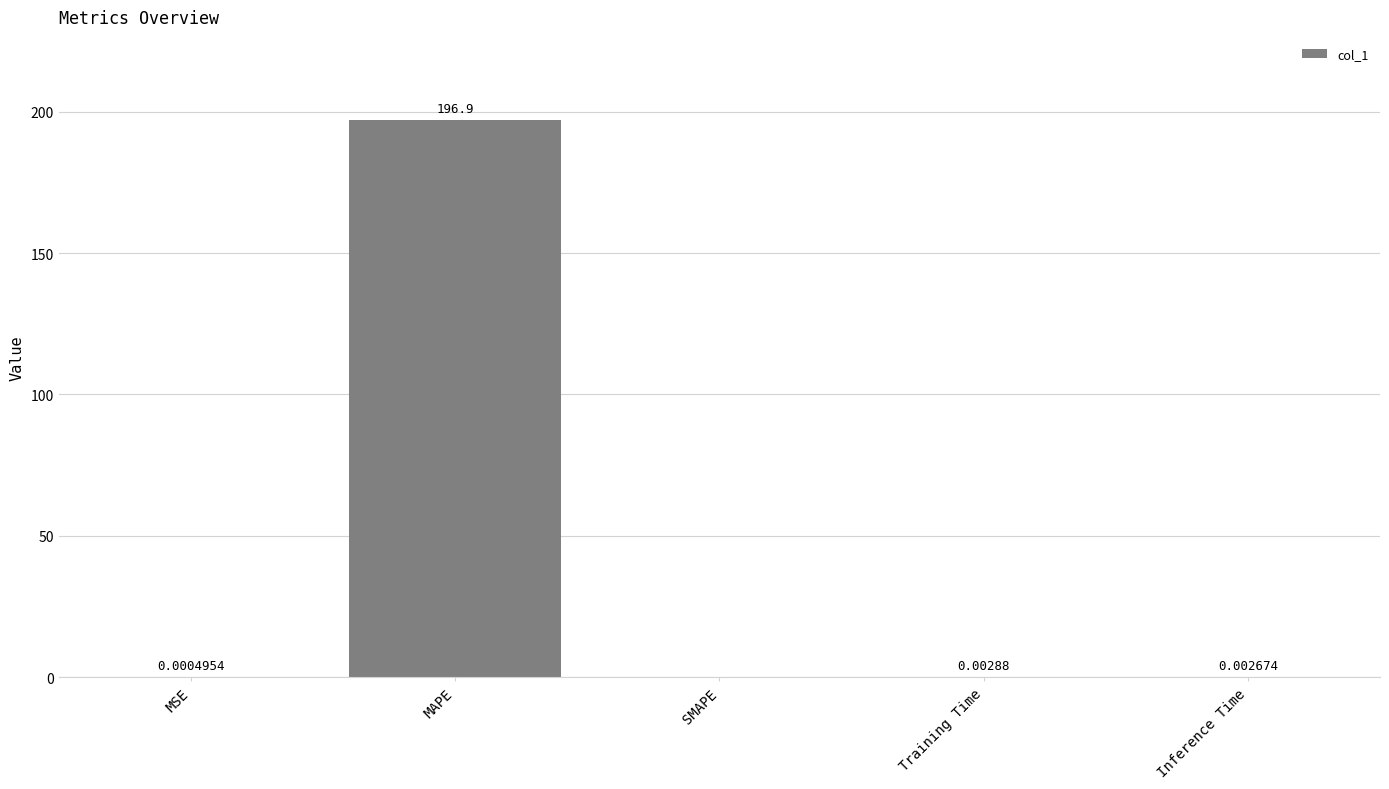

What is the average value?

39.4